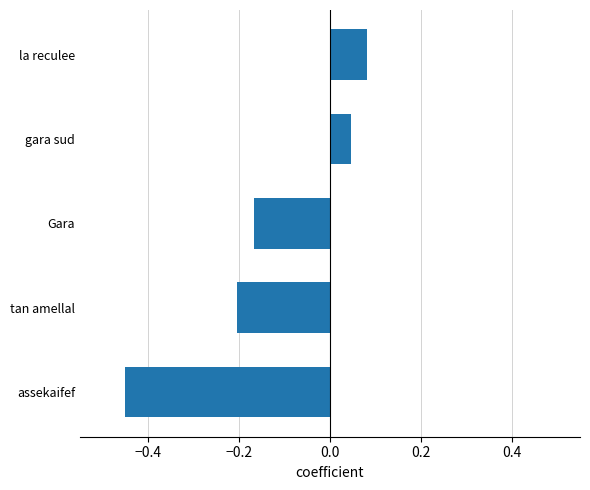

Is it true that the value at Gara is -0.1?

False